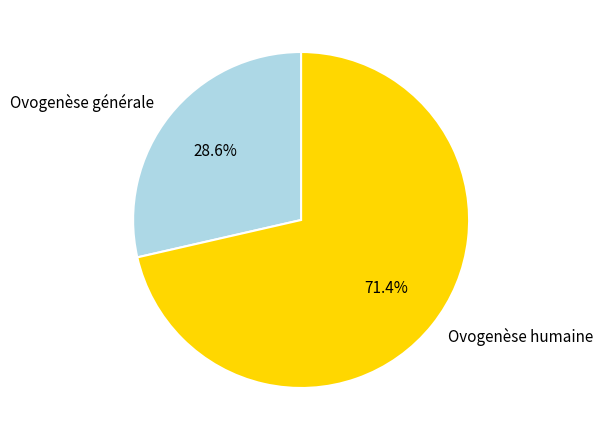

Is it true that Ovogenèse générale is 29% of the pie?

True